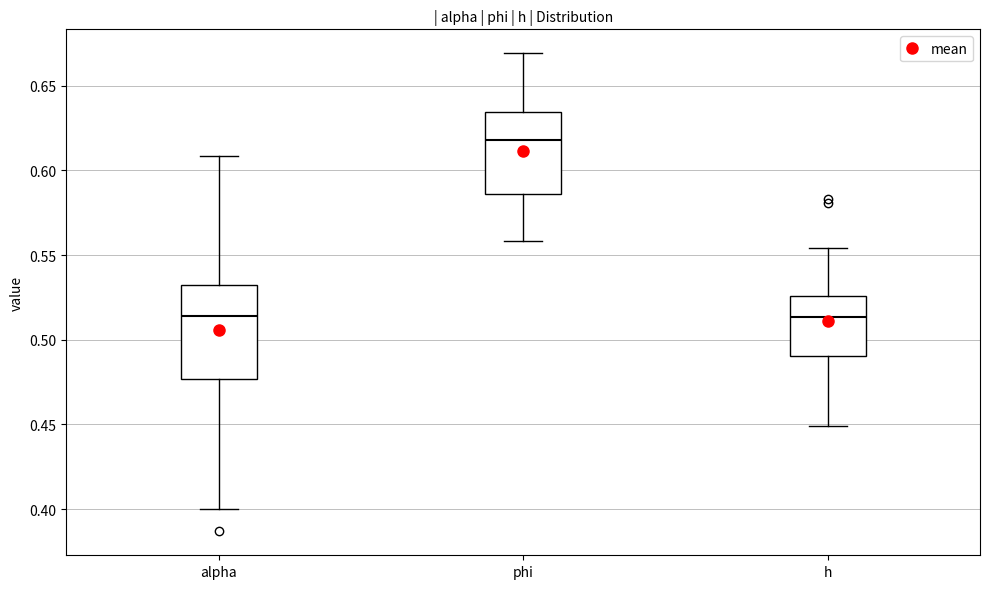

Reading left to right, transcribe this box plot: for each box, give where its median line is, the range the box spans, and where its two whiskers end, as read against the y-axis. The values are not printed on the chart, so give them approximately, as read against the axis.

alpha: median 0.515, box 0.475 to 0.530, whiskers 0.400 to 0.610
phi: median 0.620, box 0.585 to 0.635, whiskers 0.560 to 0.670
h: median 0.515, box 0.490 to 0.525, whiskers 0.450 to 0.555